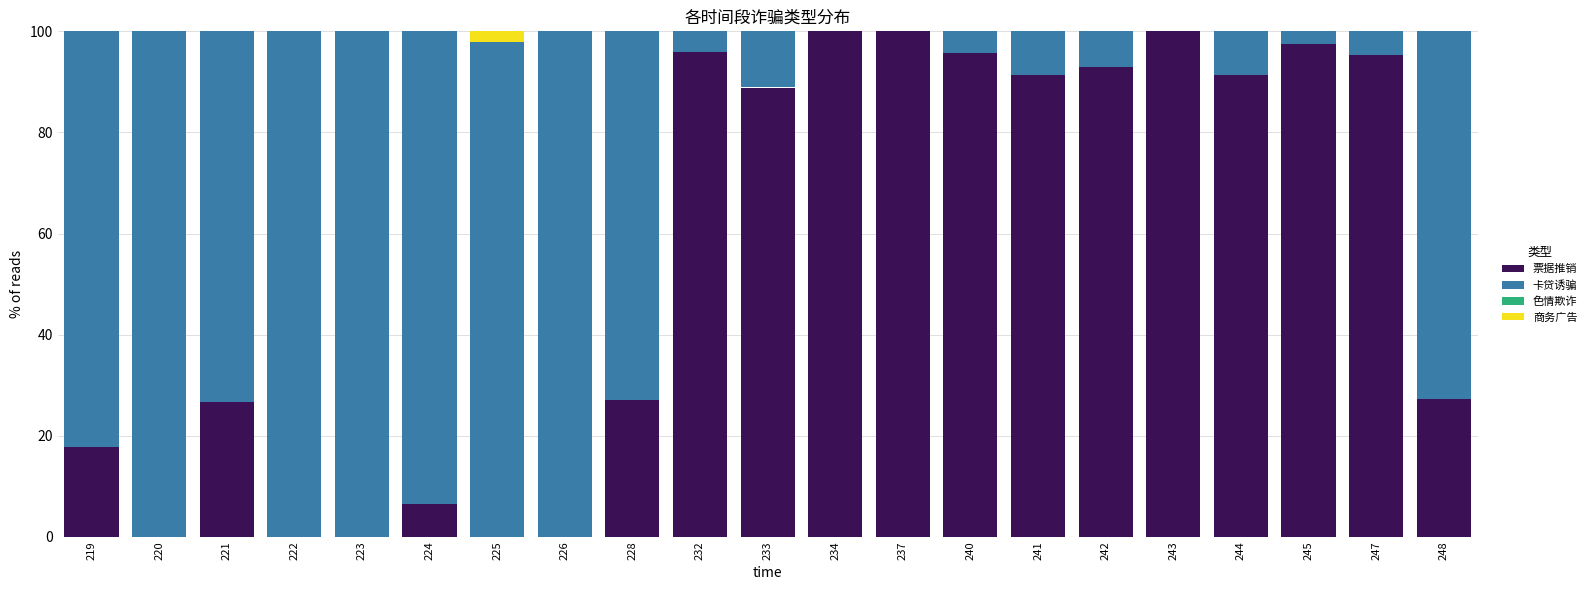

The value of 票据推销 at 220 is 41.1. True or false?

False